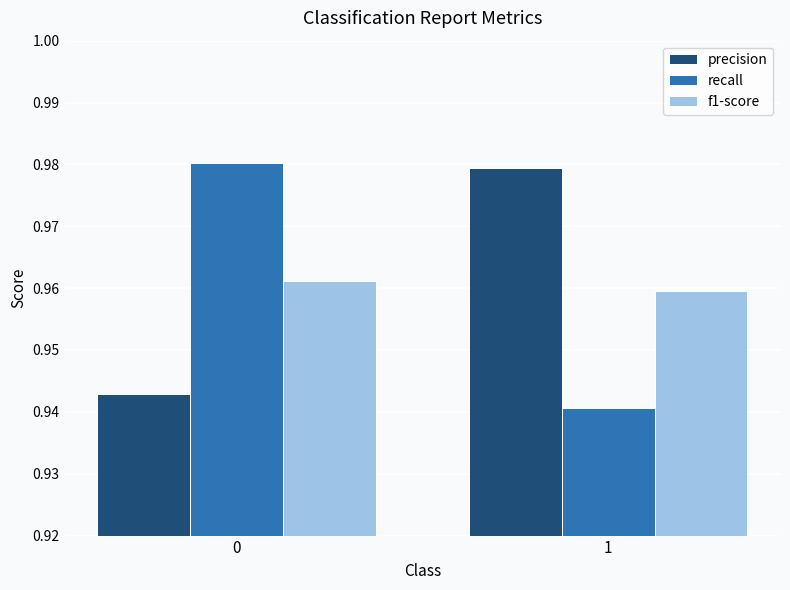

At 0, list the series in order from smallest to largest.

precision, f1-score, recall